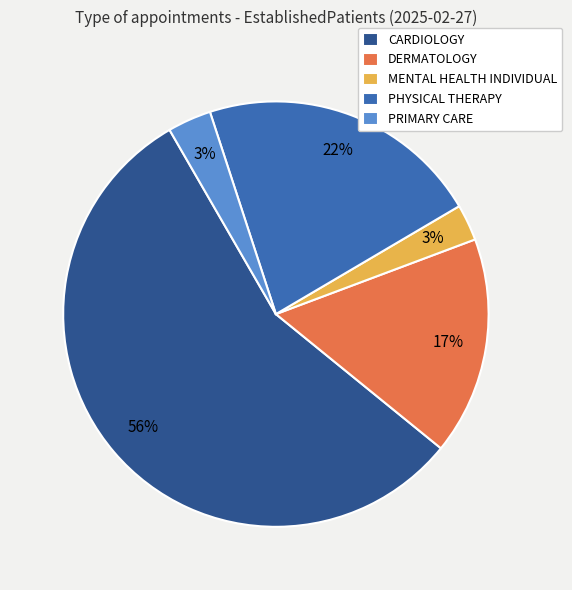

What is the largest slice in the pie chart?

CARDIOLOGY